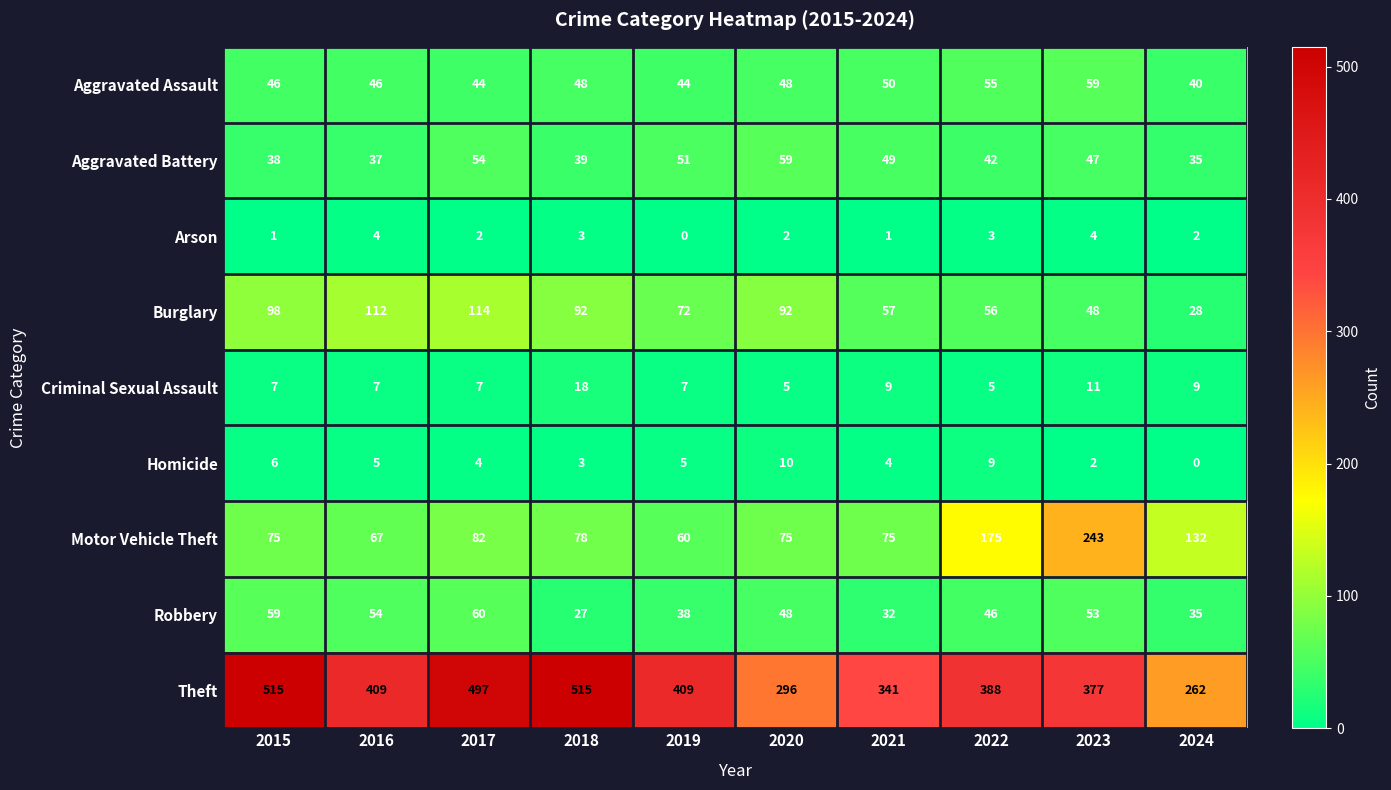

What is the sum of all Motor Vehicle Theft values?

1062